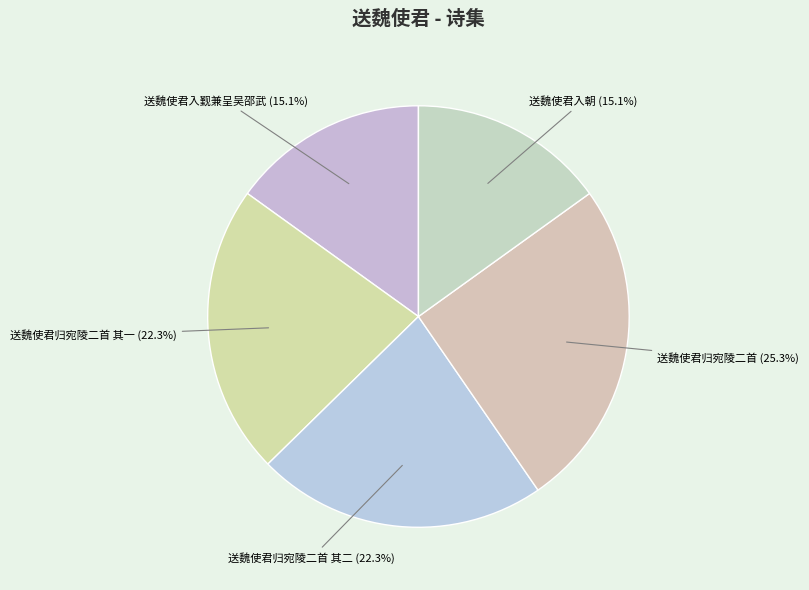

To the nearest percent, what is the difference between the 送魏使君归宛陵二首 其一 and 送魏使君归宛陵二首 slice percentages?

3%